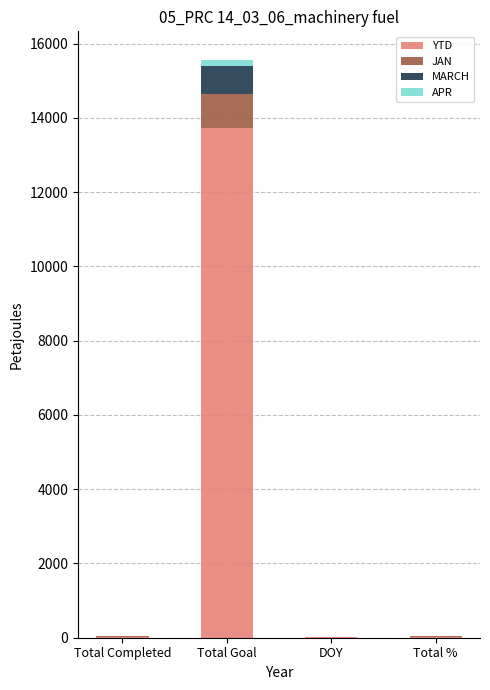

At which category is the sum across all series the highest?

Total Goal